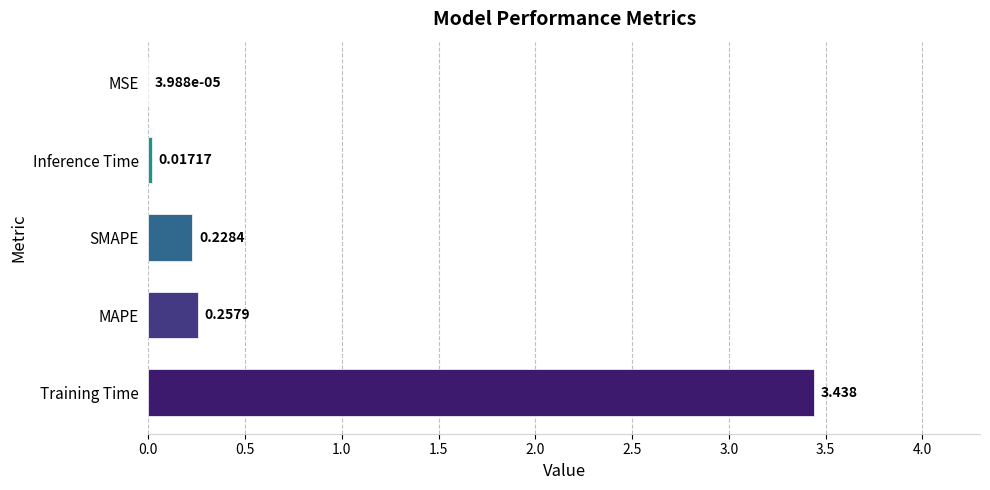

Where is the data nearest to the value 1?

MAPE